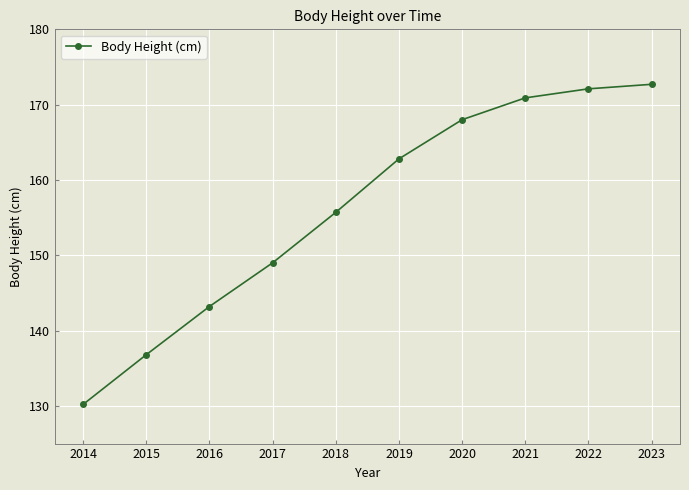

True or false: there are more than 2 points higher than both neighbors.

False